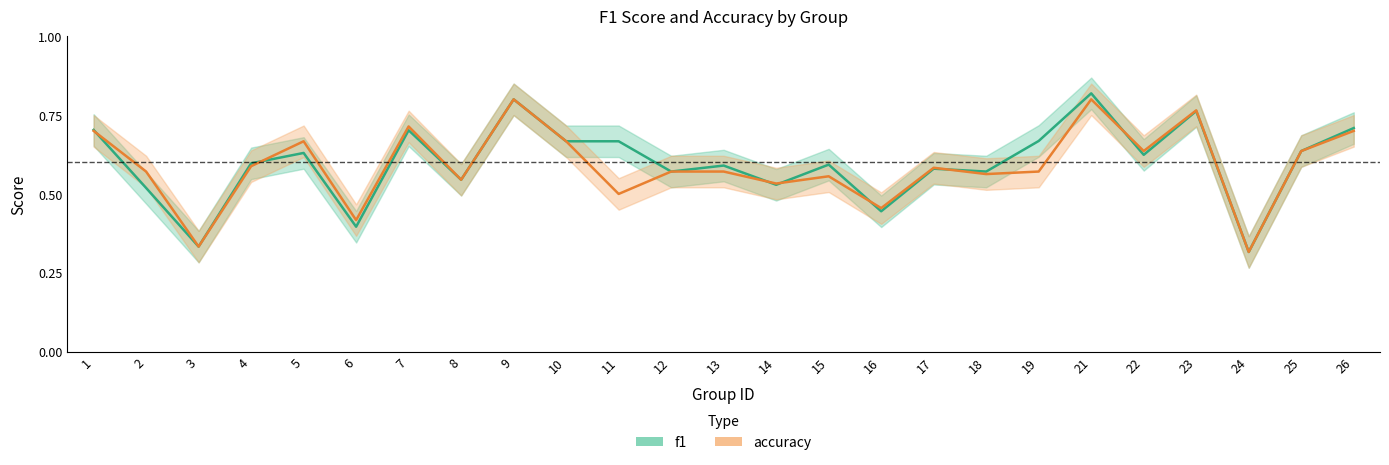

What are all the series names shown in the legend?

f1, accuracy